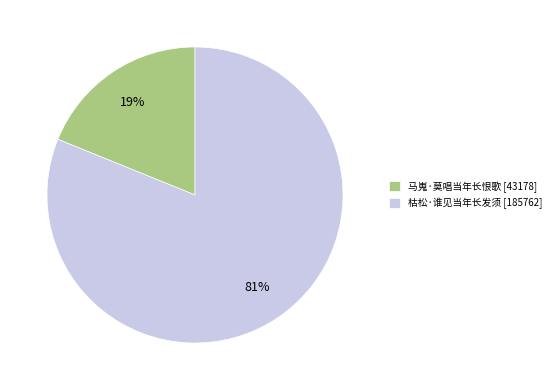

Rank the categories by value from lowest to highest.

马嵬·莫唱当年长恨歌, 枯松·谁见当年长发须